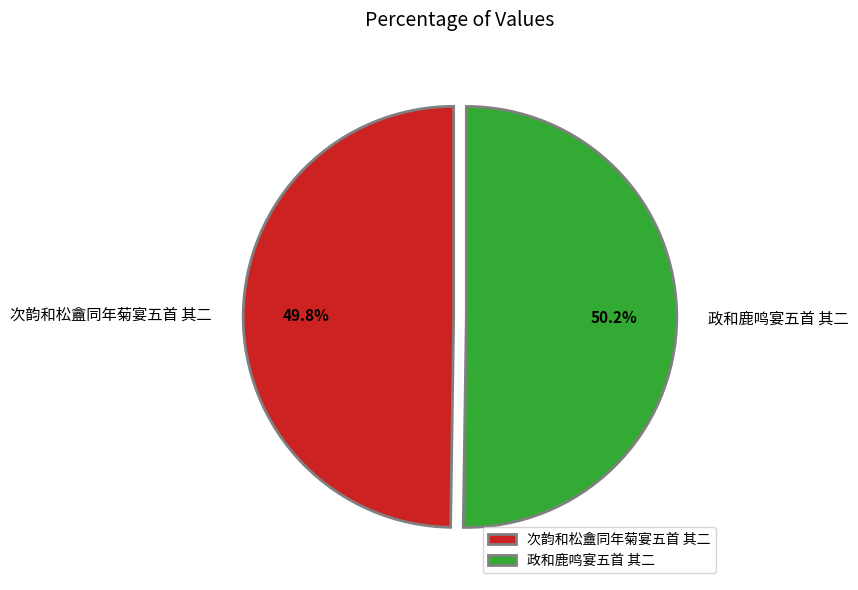

Count the number of slices in the pie.

2